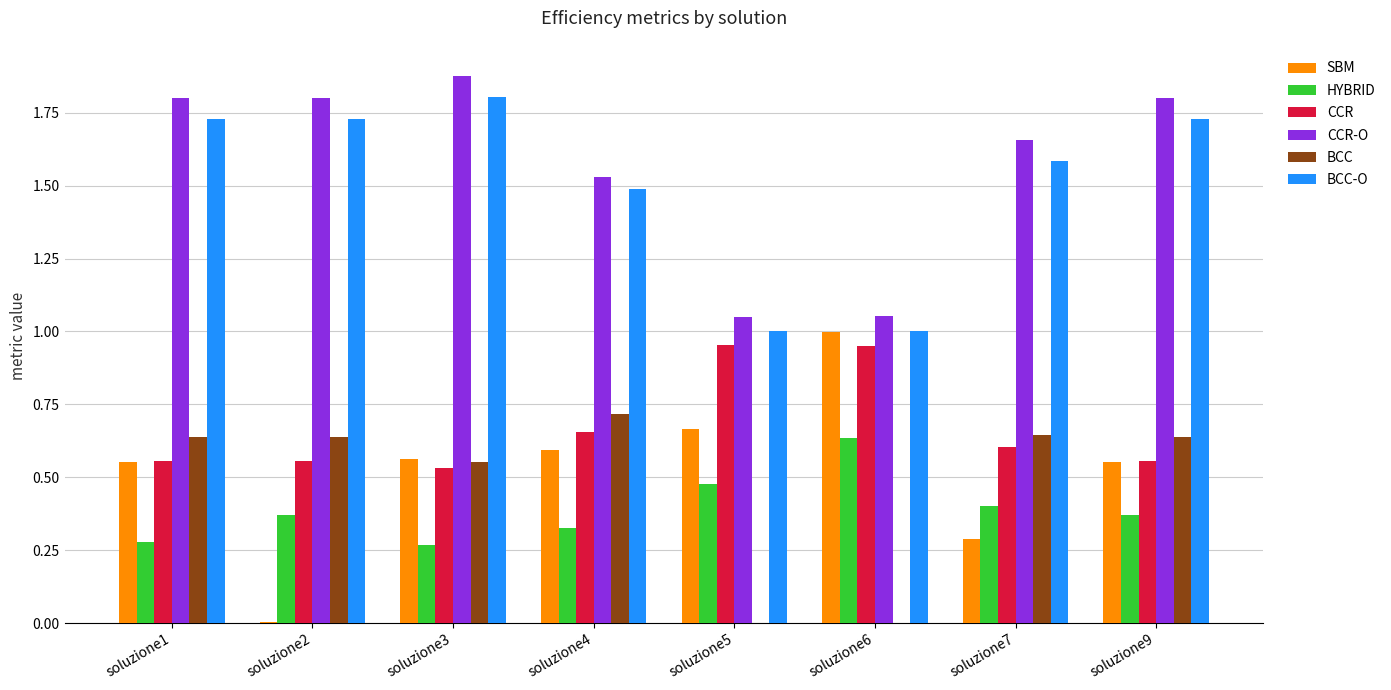

Which category has the highest value in the CCR-O series?

soluzione3